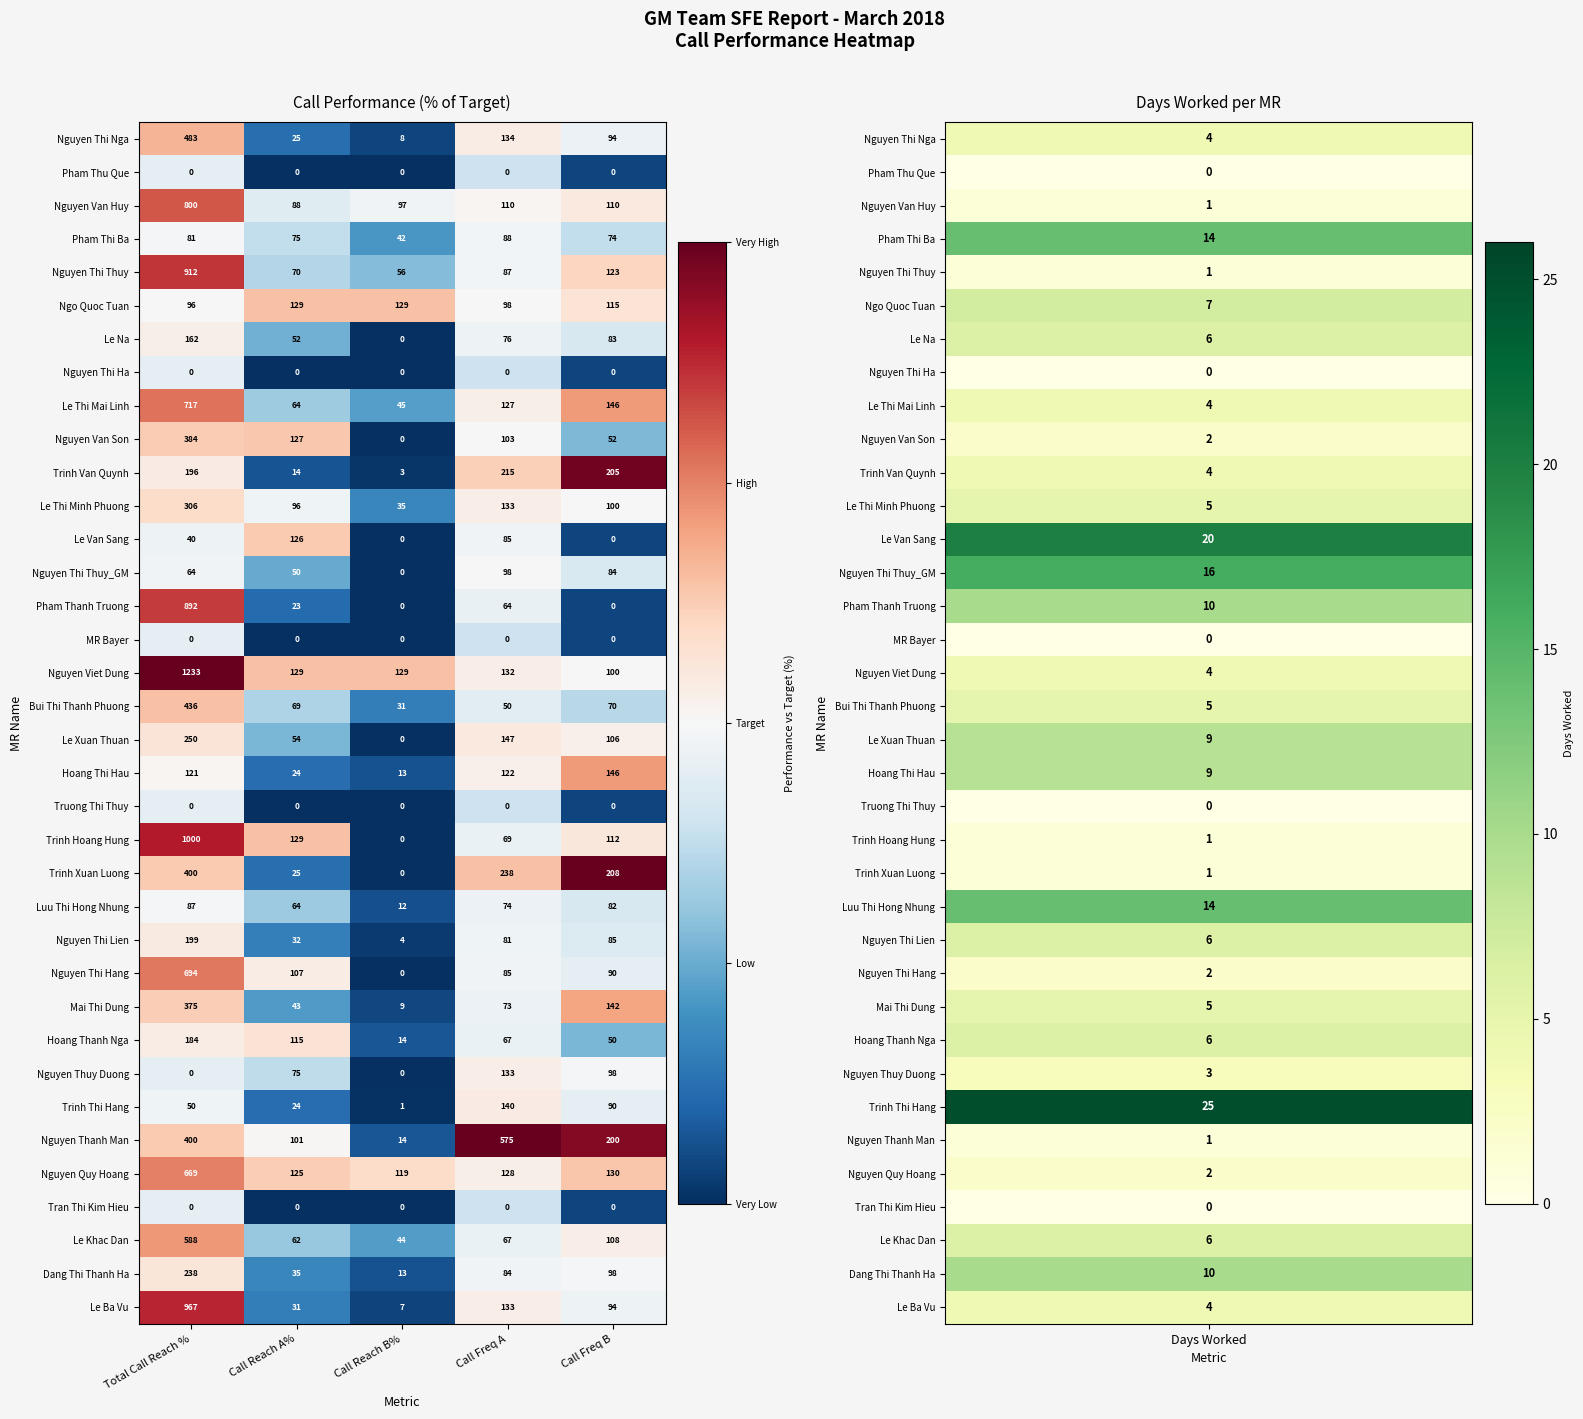

Is it true that Hoang Thanh Nga equals 76 at Call Reach A%?

False